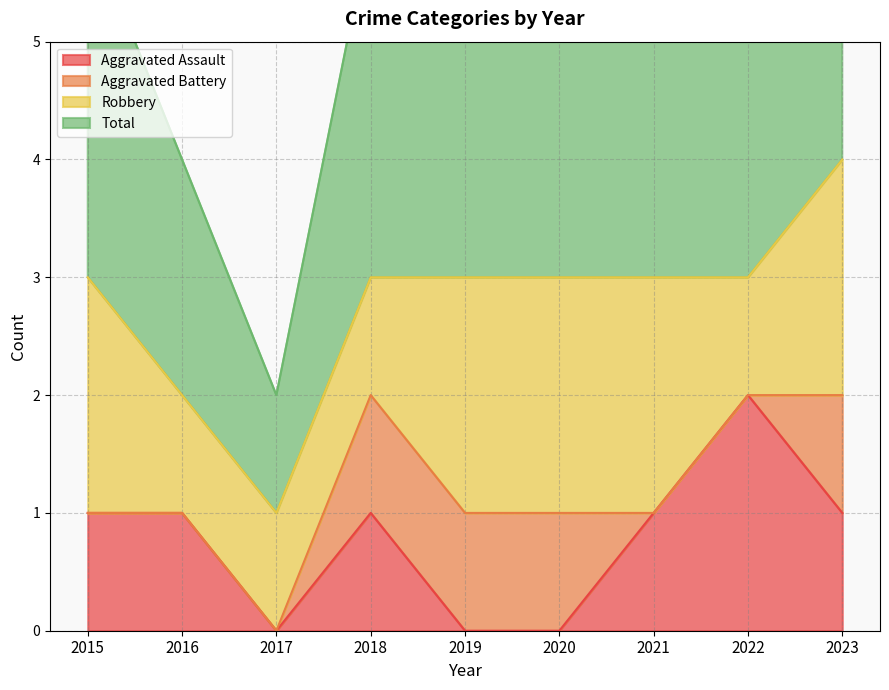

List the labels in order of Aggravated Assault value, smallest first.

2017, 2019, 2020, 2015, 2016, 2018, 2021, 2023, 2022